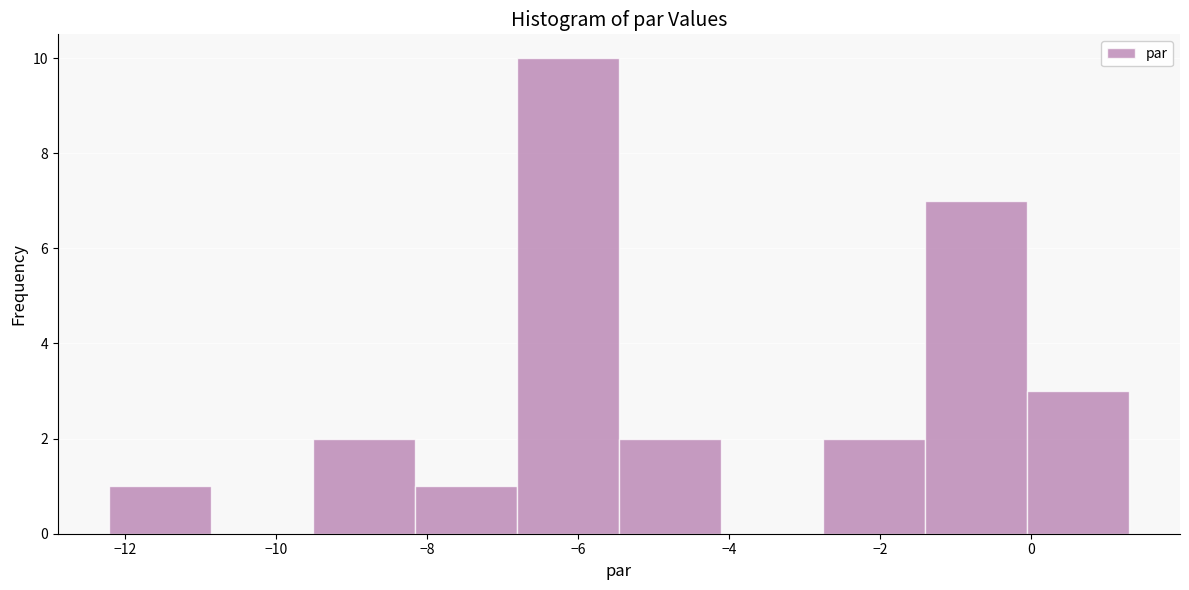

Reading left to right, list every bar in this chart as the range it spans on the x-axis followed by its height. Neither the bar edges nor the heights are printed on the chart, so give them approximately, as read against the axes.

-12.2 to -10.8: 1
-10.8 to -9.6: 0
-9.6 to -8.2: 2
-8.2 to -6.8: 1
-6.8 to -5.4: 10
-5.4 to -4.2: 2
-4.2 to -2.8: 0
-2.8 to -1.4: 2
-1.4 to 0.0: 7
0.0 to 1.2: 3